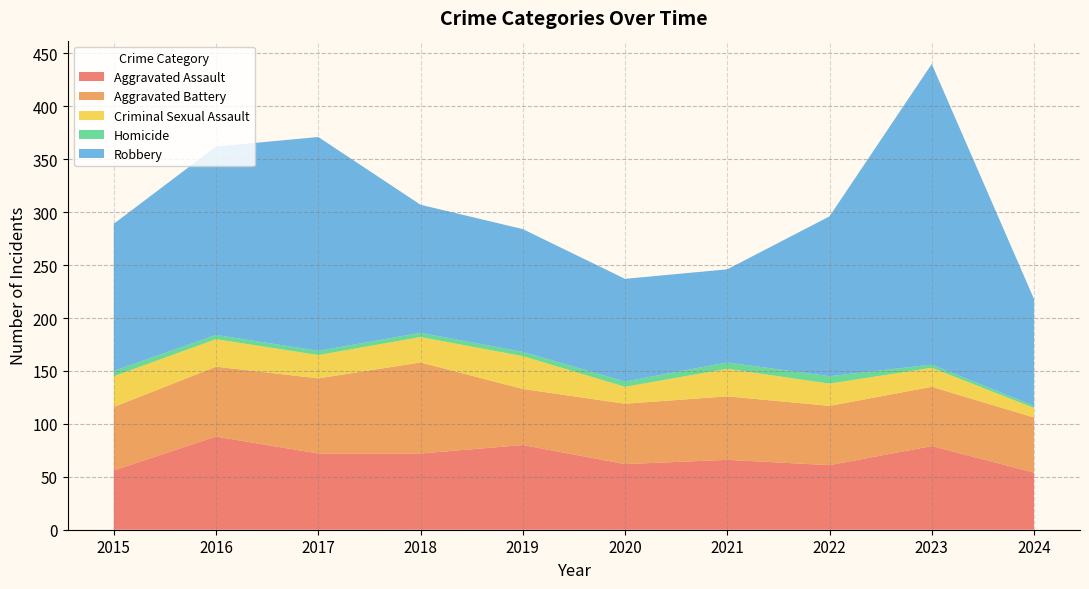

Reading right to left, list all the values displayed in this chart.

Aggravated Assault: 54	79	61	66	62	80	72	72	88	56
Aggravated Battery: 52	56	56	60	57	53	86	71	66	60
Criminal Sexual Assault: 9	18	21	26	16	31	24	22	26	29
Homicide: 2	3	7	6	5	4	4	4	4	5
Robbery: 101	284	151	88	97	116	121	202	178	139